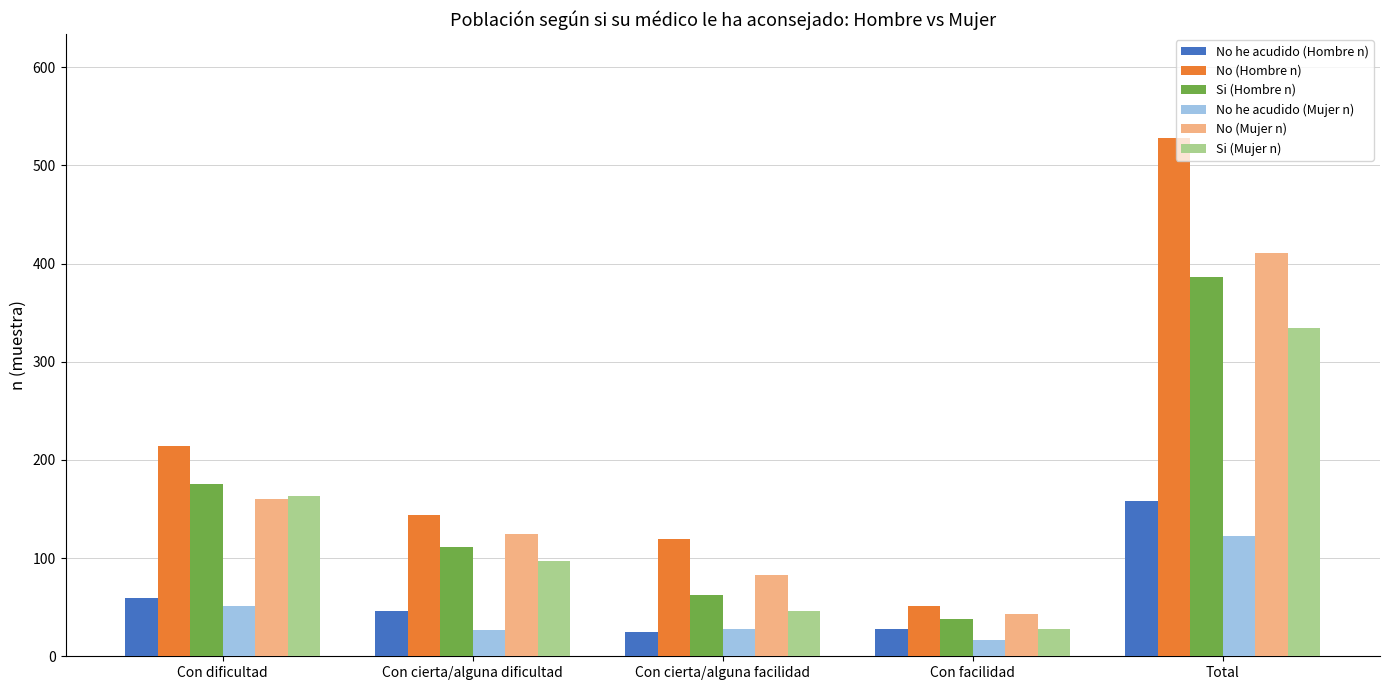

Where does the Si (Mujer n) series first go above 97?

Con dificultad